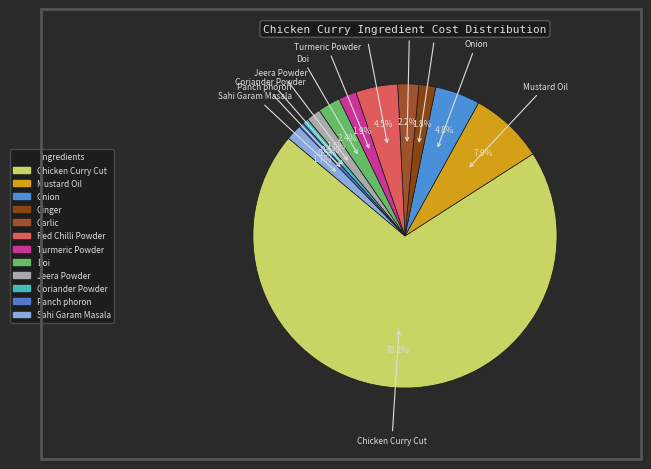

Is the sum of Doi and Garlic greater than half?

No